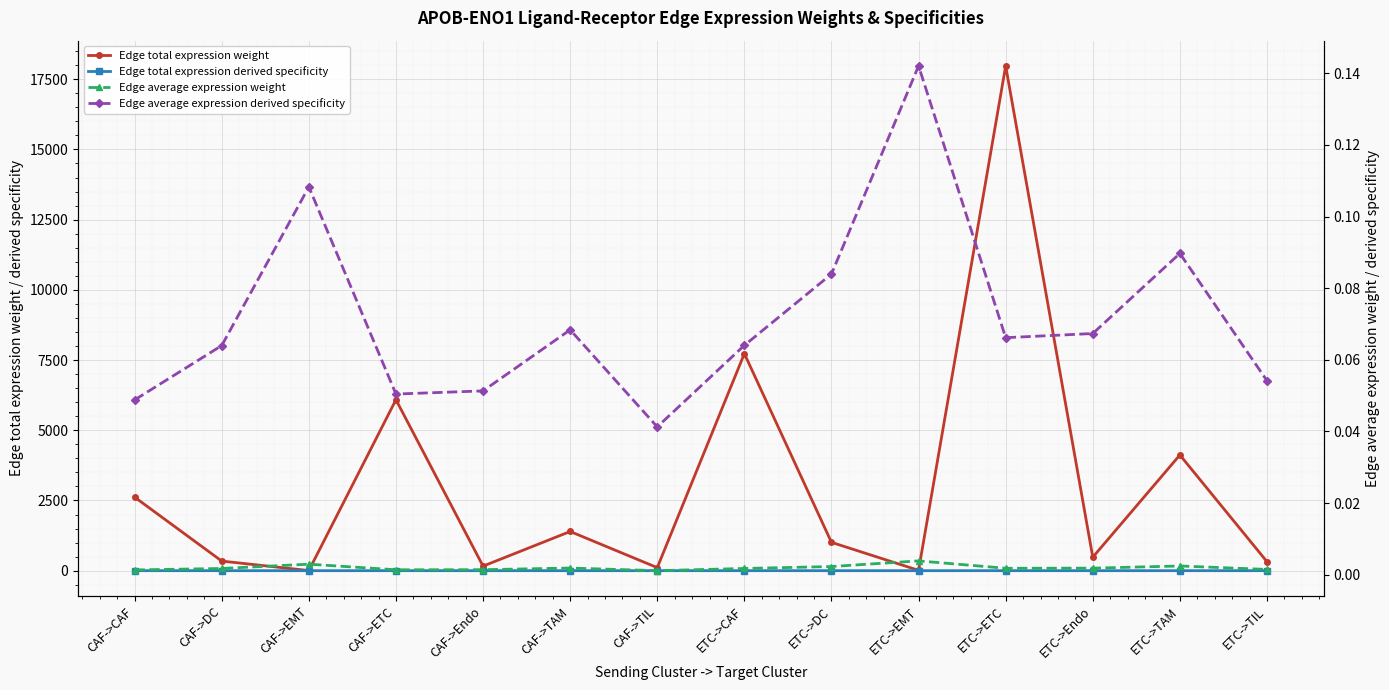

What is the spread (max minus min) of values at ETC->Endo?

479.8